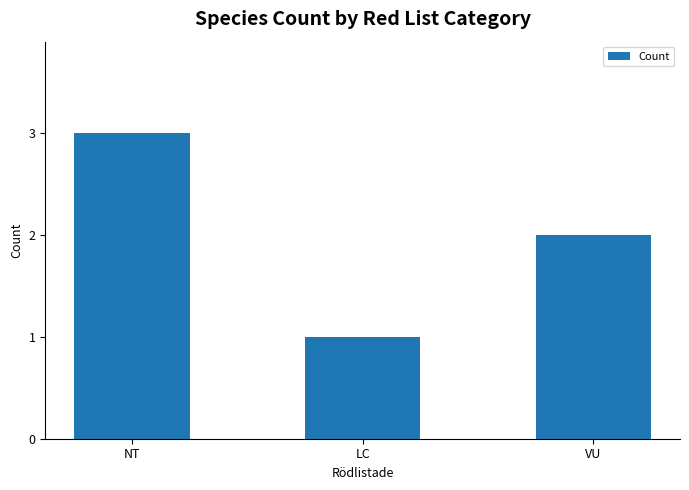

What is the difference between the maximum and minimum values?

2